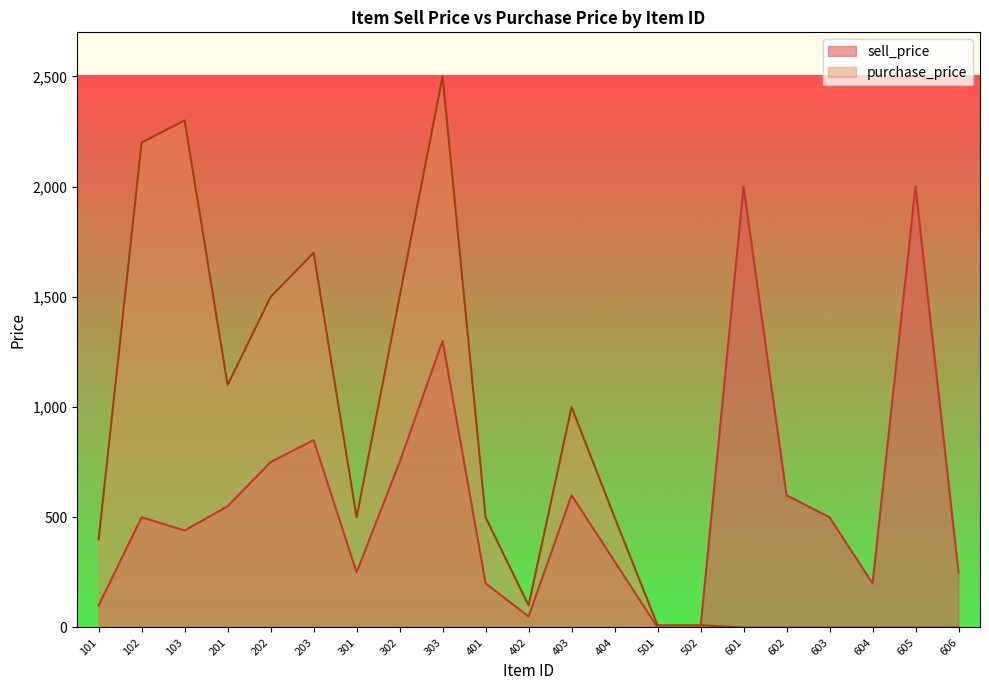

Is it true that purchase_price equals 2300 at 103?

True